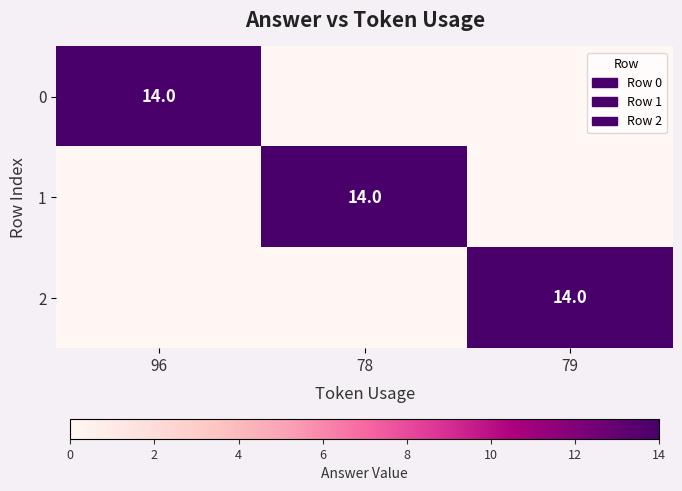

The 0 series shows 14 at 96. True or false?

True